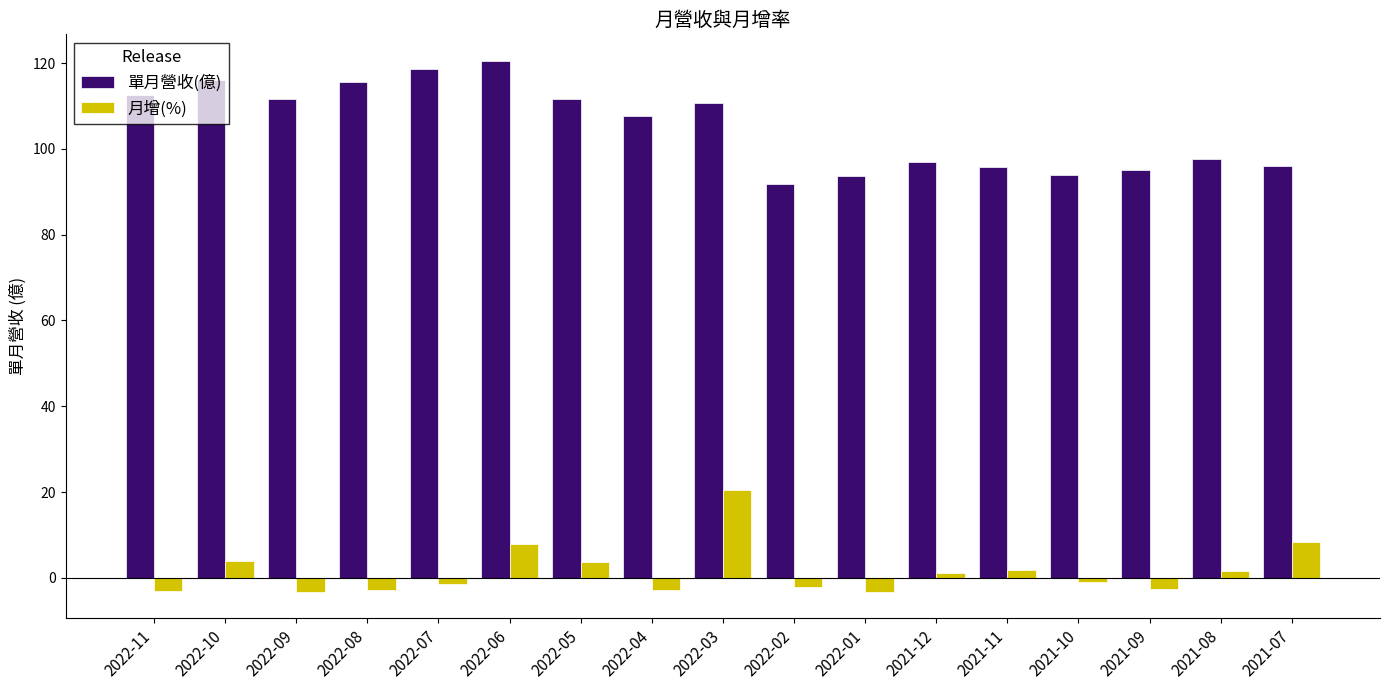

At which label does 單月營收(億) first exceed 107?

2022-11